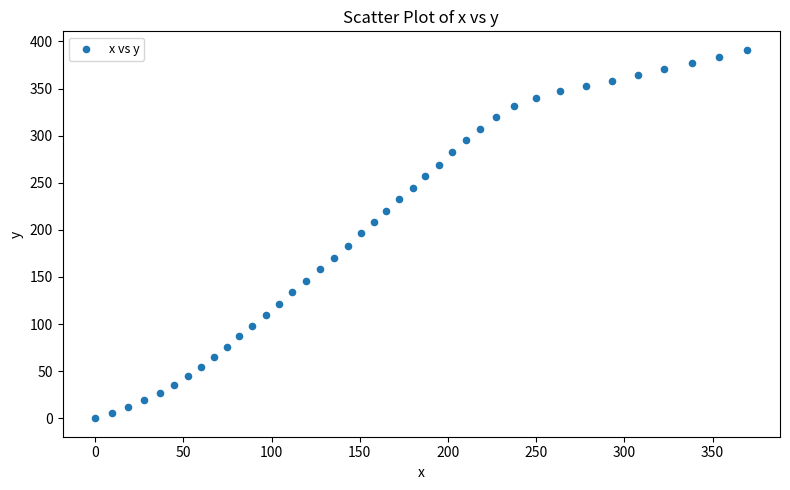

What is the range of X values (max minus min)?

369.7